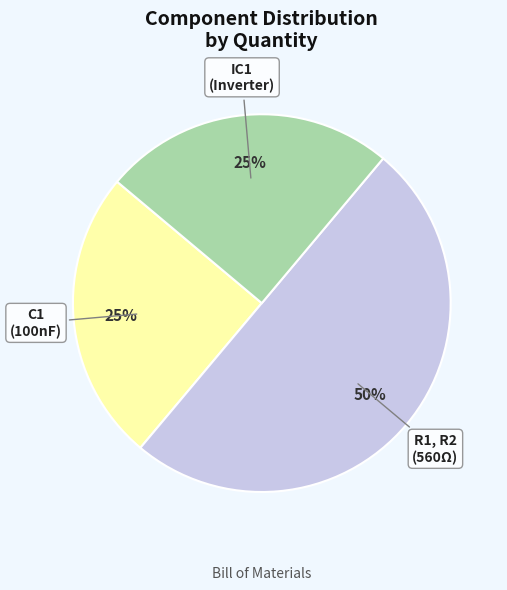

Do C1 and R1, R2 together represent more than half of the pie?

Yes